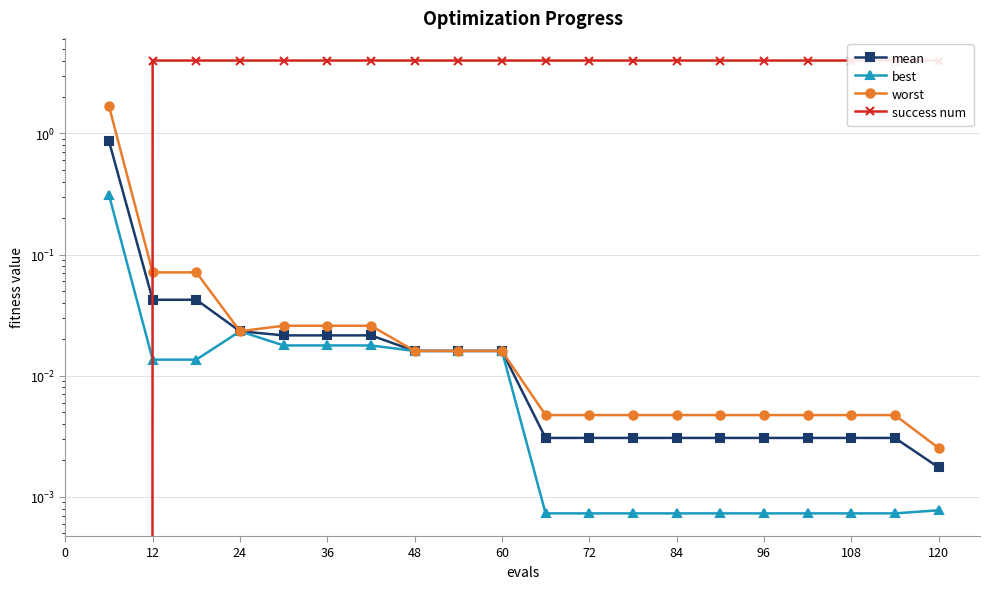

How many lines are shown in the chart?

4